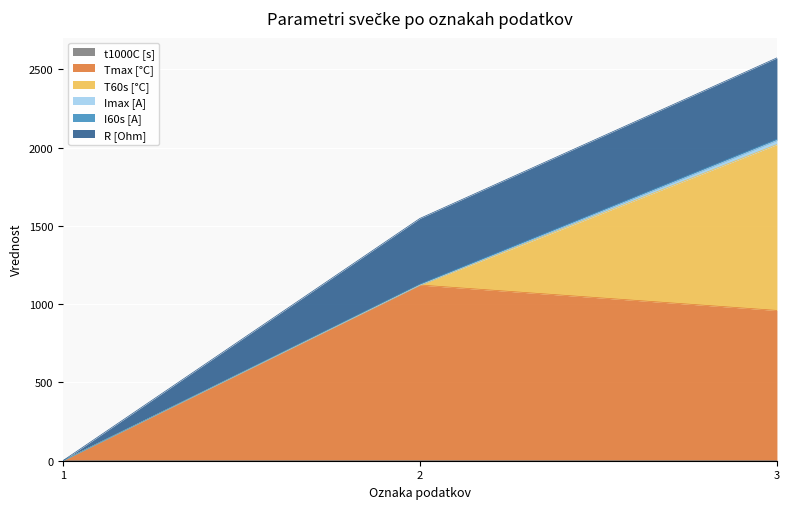

Does the chart display data point markers on the line(s)?

No